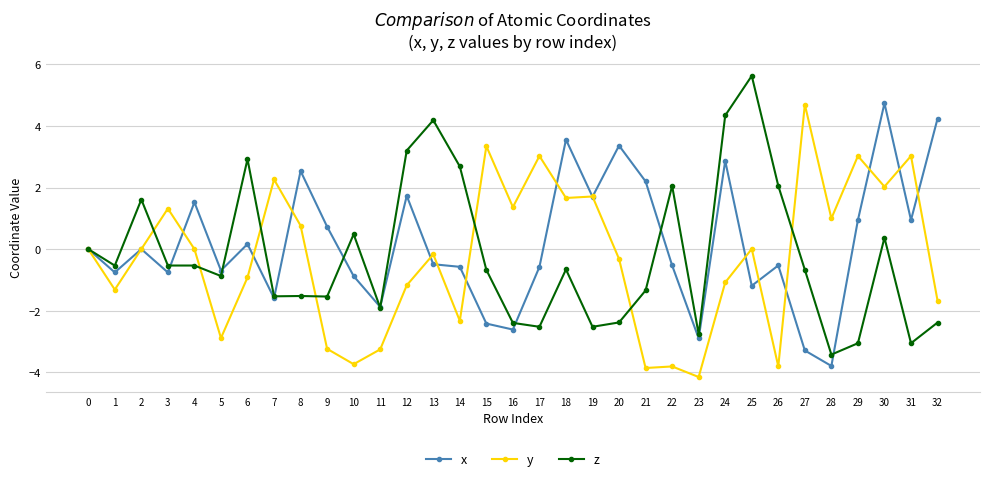

What is the average value of the z series?

-0.2